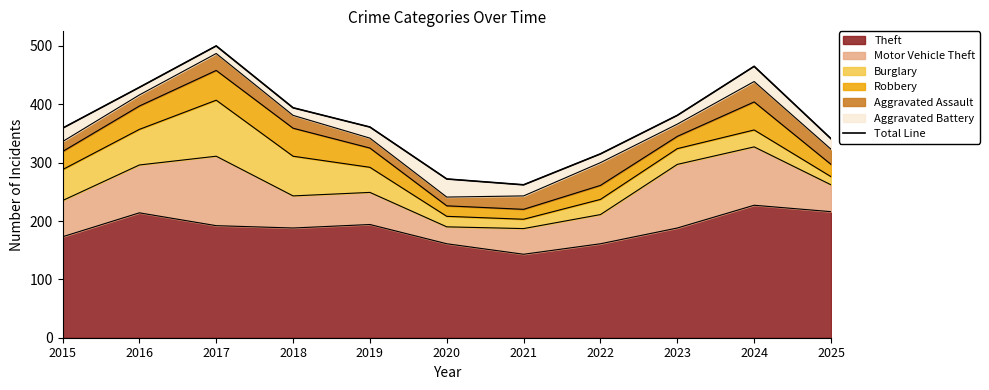

What is the change in value from 2015 to 2017?

+141